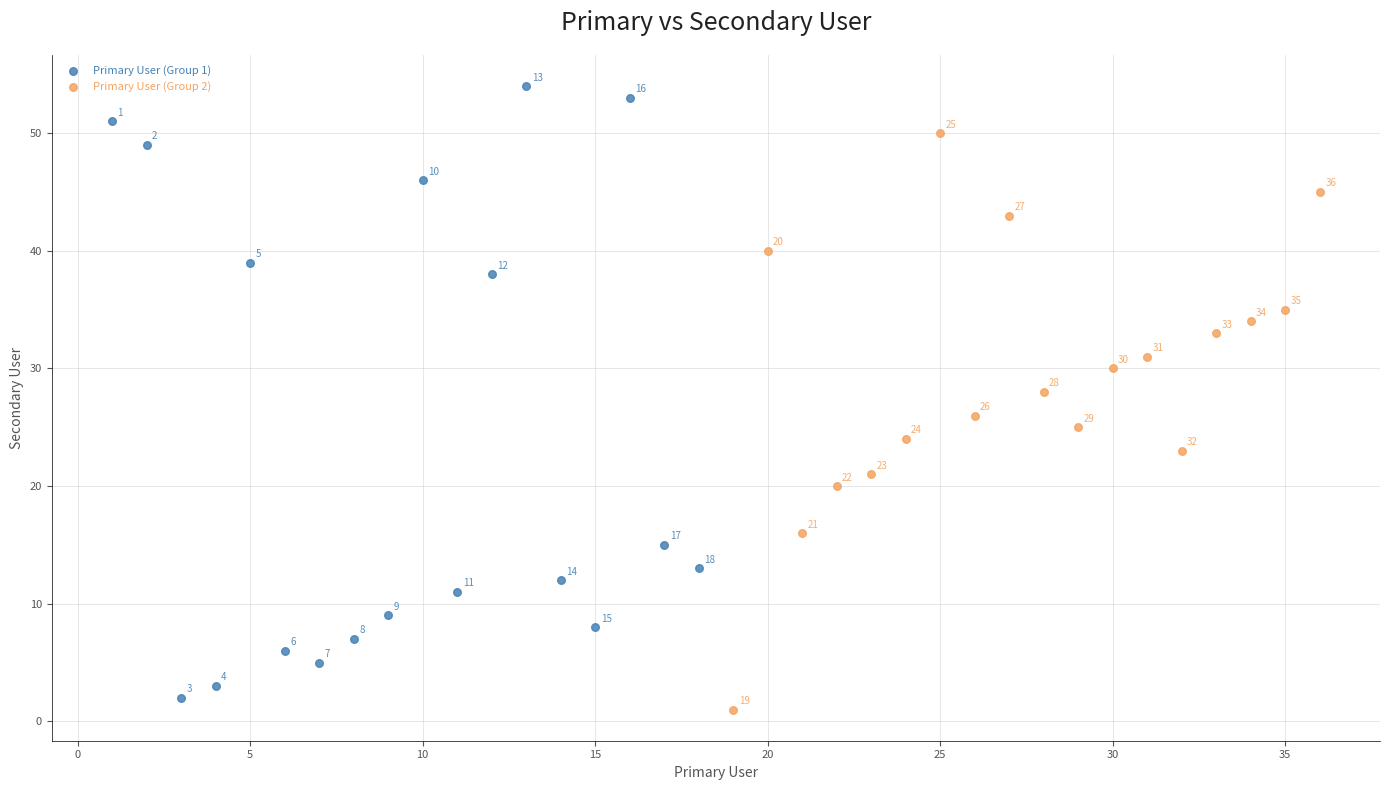

Which series contains the highest Y value?

Primary User (Group 1)